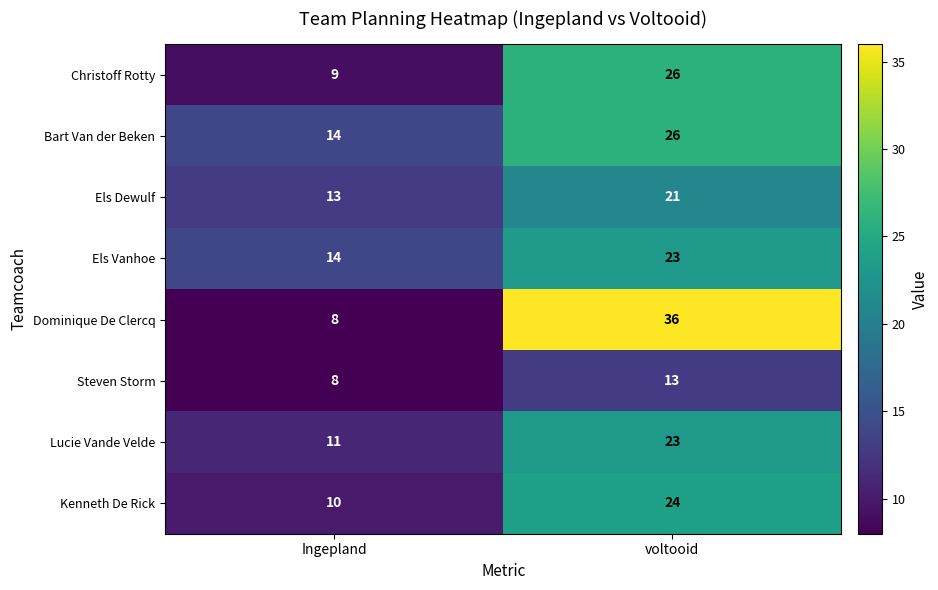

Which category has the lowest value across all series?

Ingepland